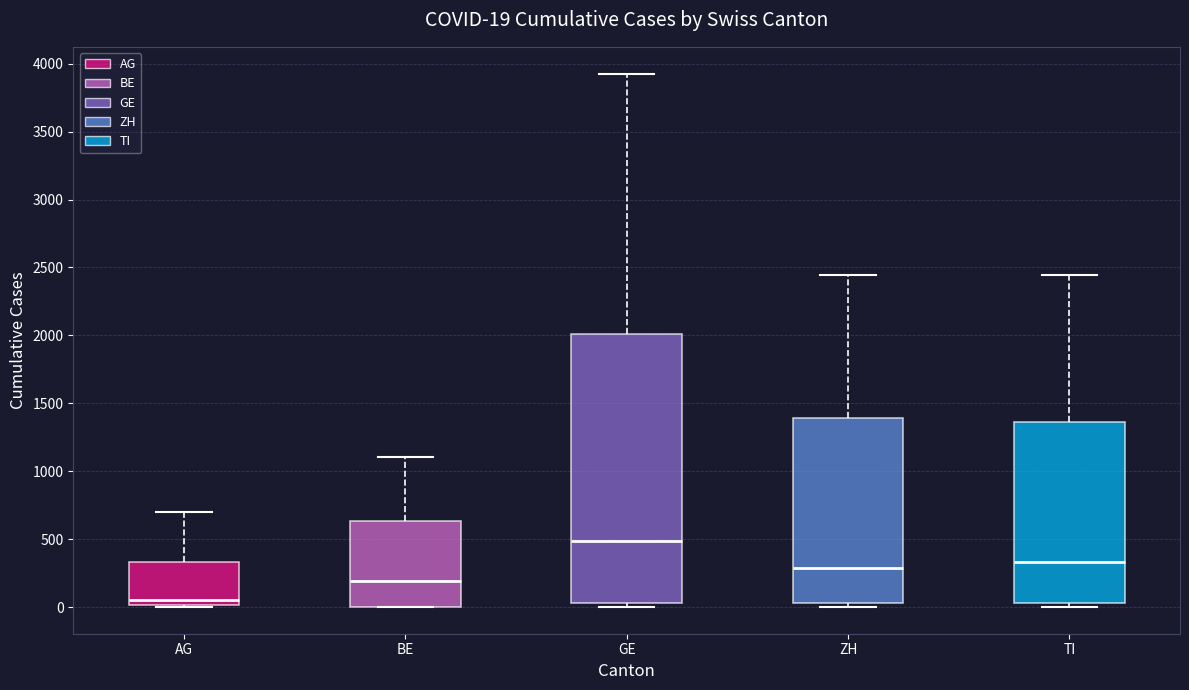

Which box is the tallest, from its lower edge to its upper edge?

GE